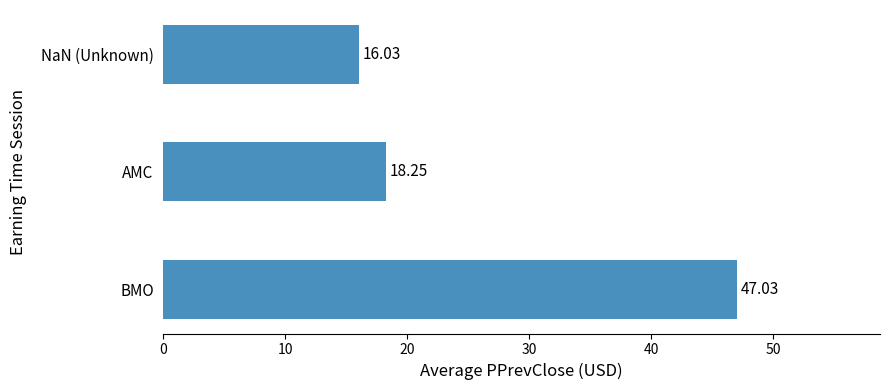

What is the greatest value displayed?

47.0